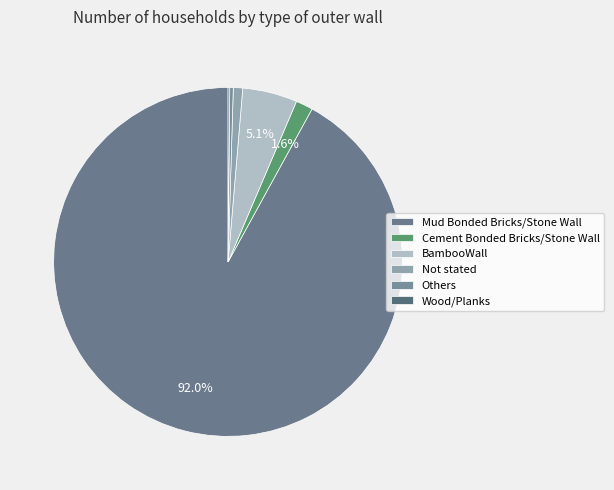

What is the smallest slice in the pie chart?

Wood/Planks